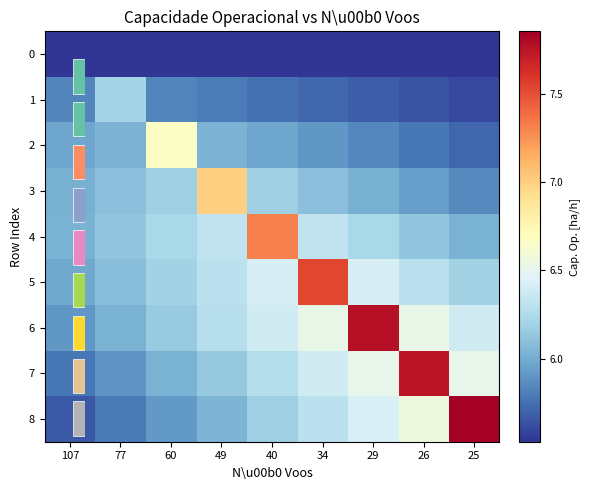

What is the total value across all series at 29?

56.4